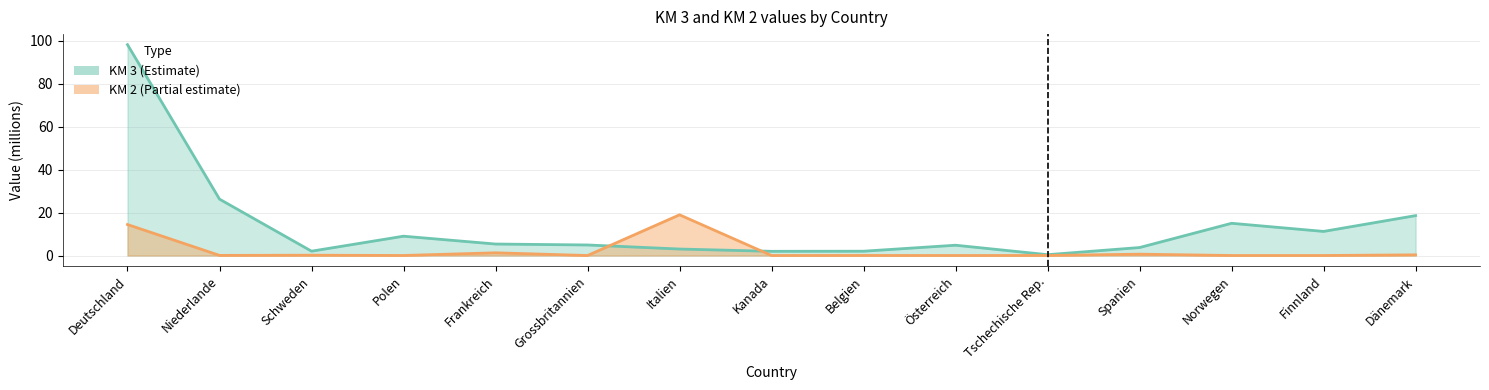

What is the average value of the KM 2 series?

2.4